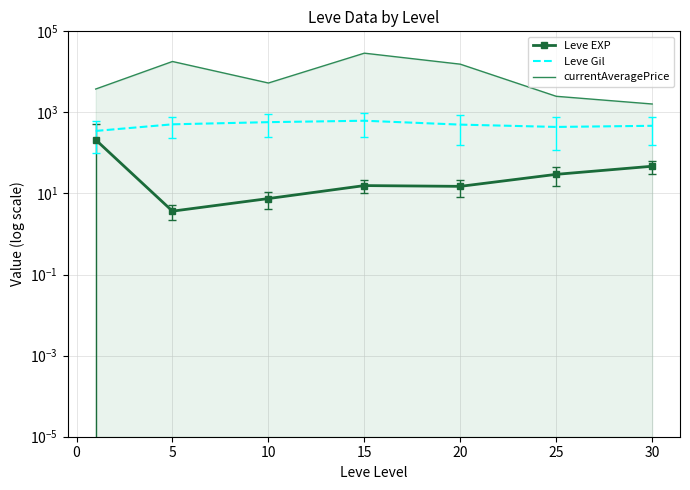

What is the average value of the Leve Gil series?

494.5